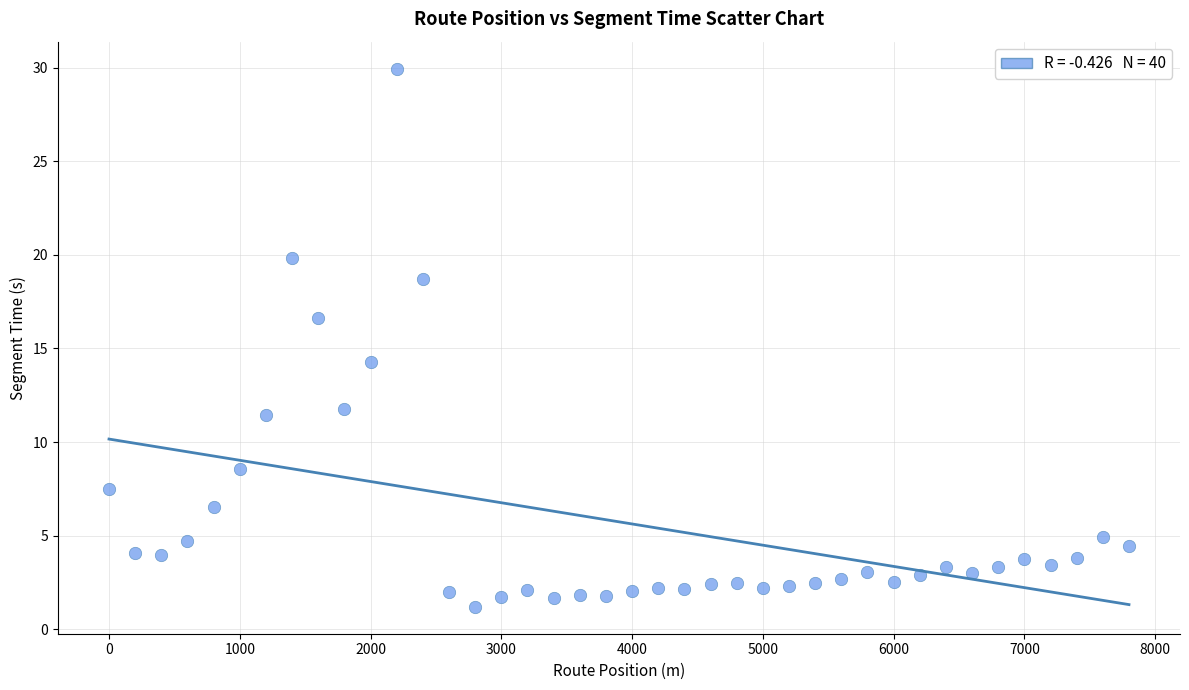

What Y value in the scatter plot is closest to 15?

14.3